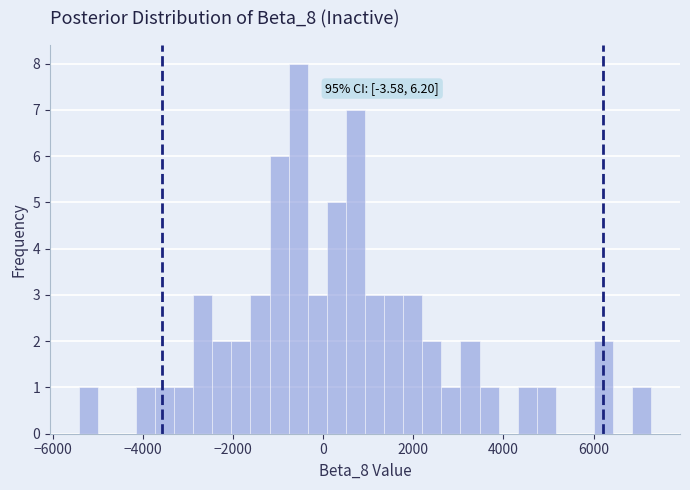

Around what value on the x-axis is the tallest bar? Give the approximate position of its centre, as read against the axis.

-600